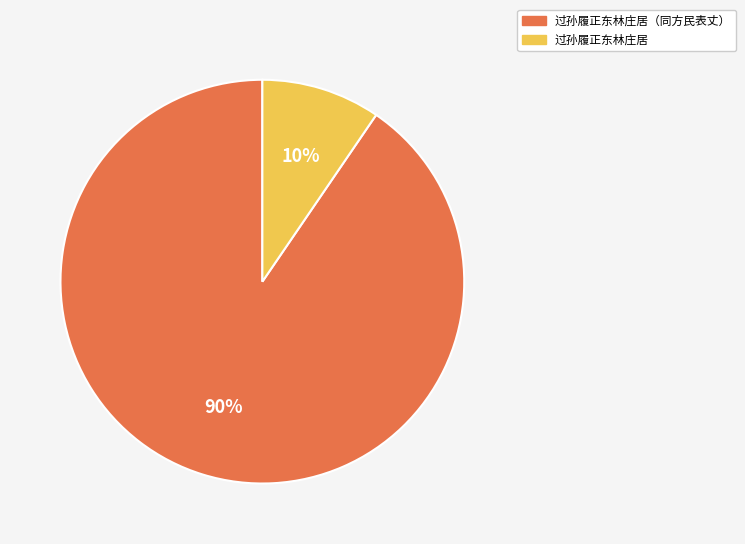

To the nearest percent, what is the average slice percentage?

50%